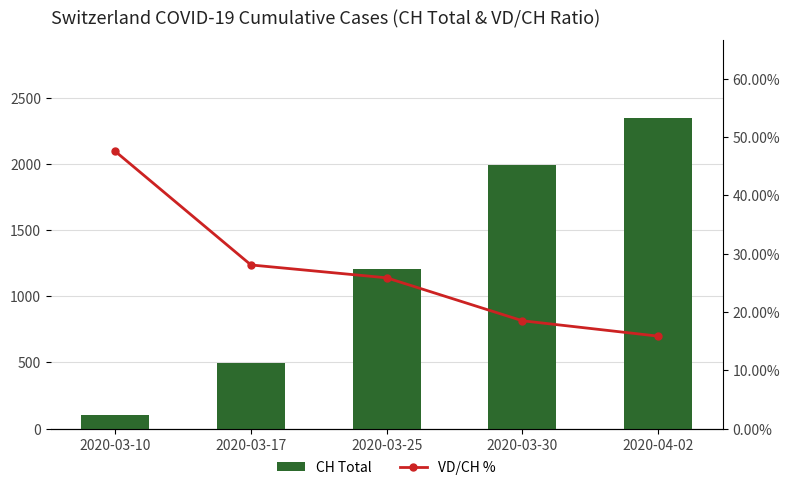

What is the label of the 2nd bar from the right?

2020-03-30